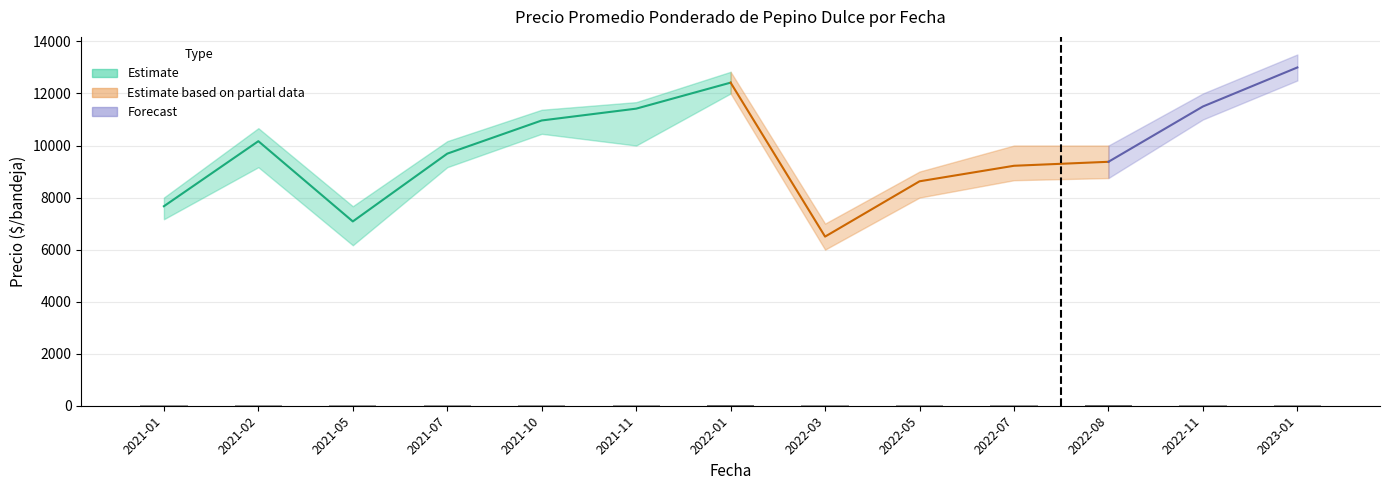

What is the difference between the second highest and minimum values in the Precio maximo series?

5833